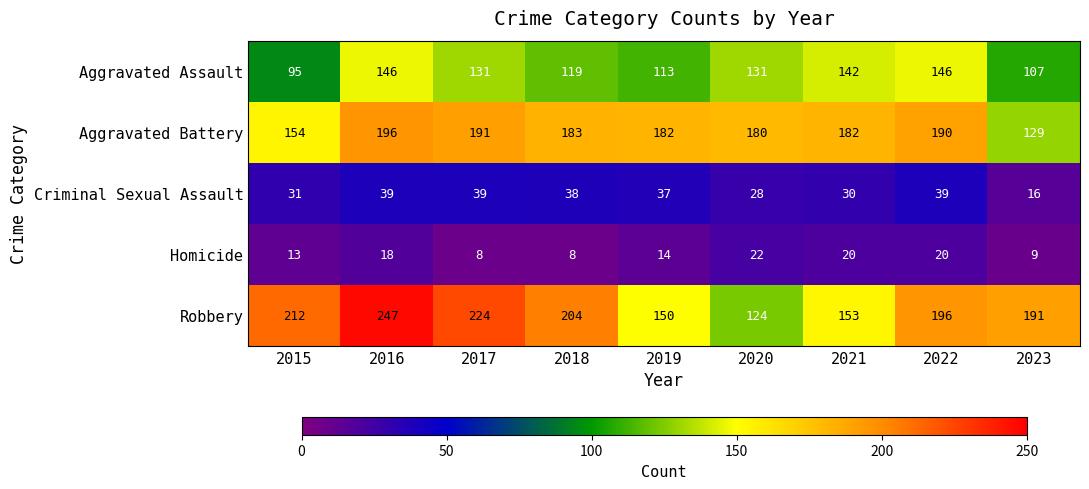

Rank the series at 2023 from lowest to highest value.

Homicide, Criminal Sexual Assault, Aggravated Assault, Aggravated Battery, Robbery